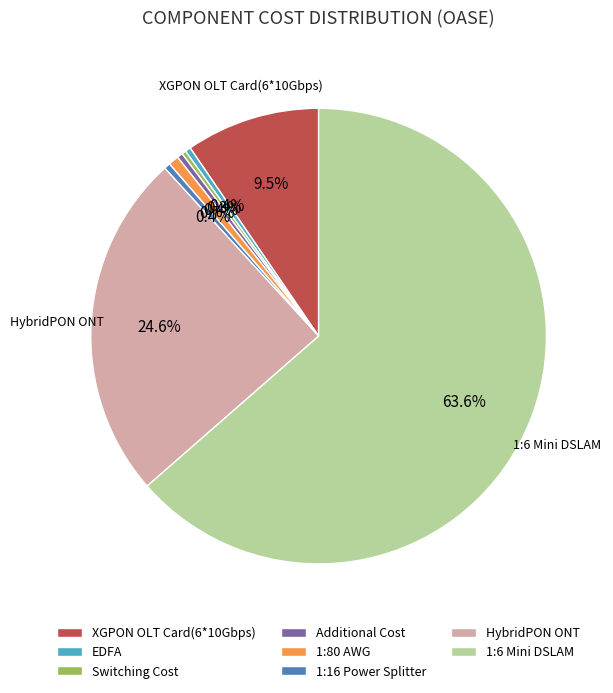

Approximately how many times larger is the value at Switching Cost compared to 1:16 Power Splitter?

0.7